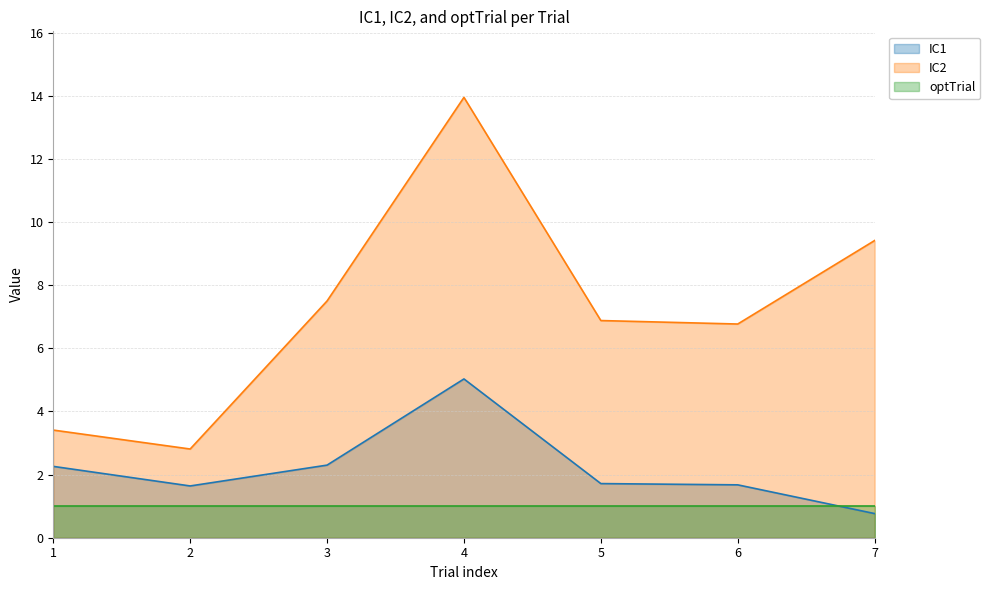

True or false: IC2 and IC1 intersect in this chart.

False